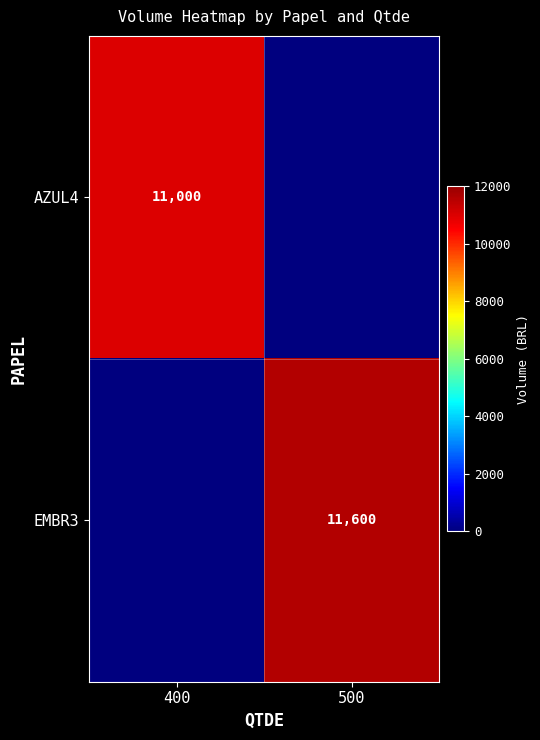

True or false: EMBR3 has a value of 16981 at 500.

False